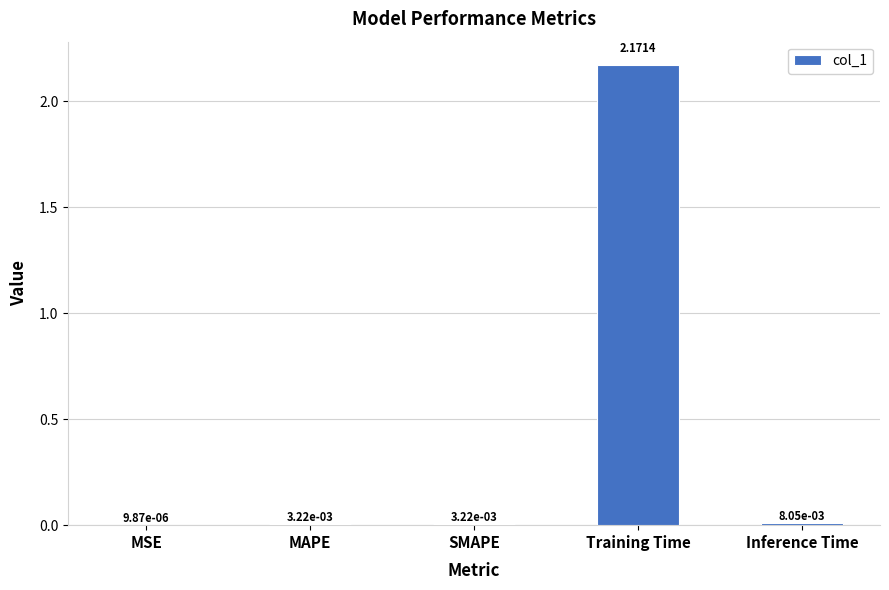

At which label is the value closest to 1?

Inference Time